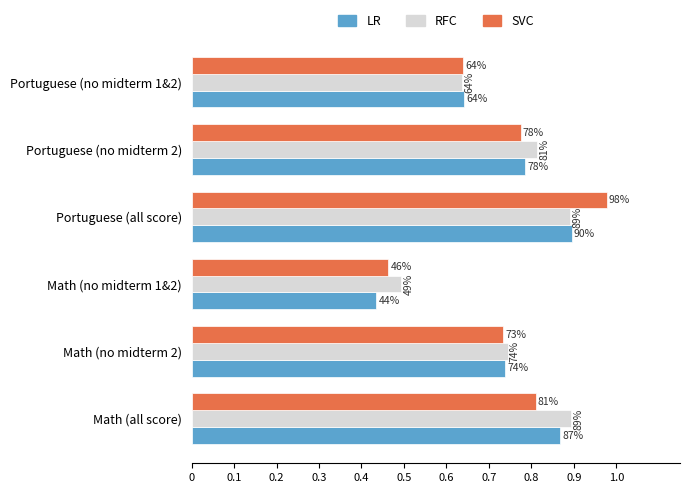

What are all the series names shown in the legend?

LR, RFC, SVC